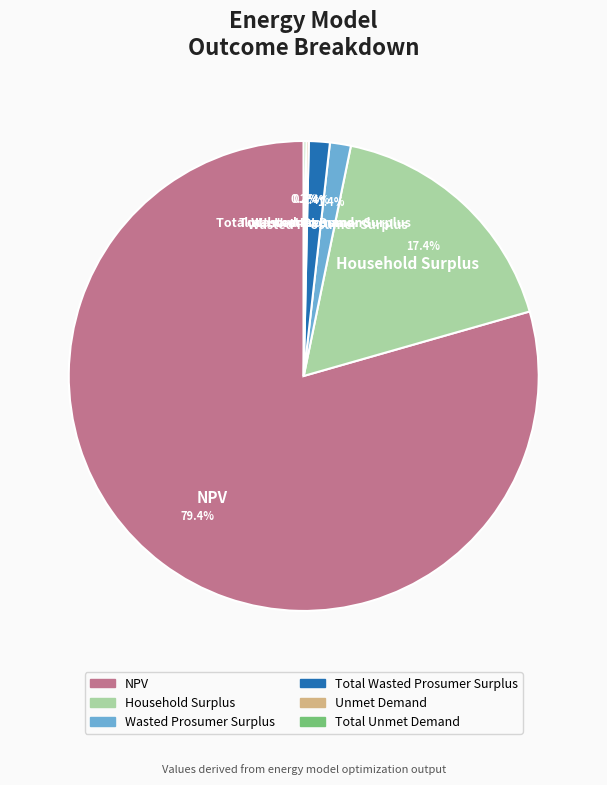

Which slice is the largest?

NPV